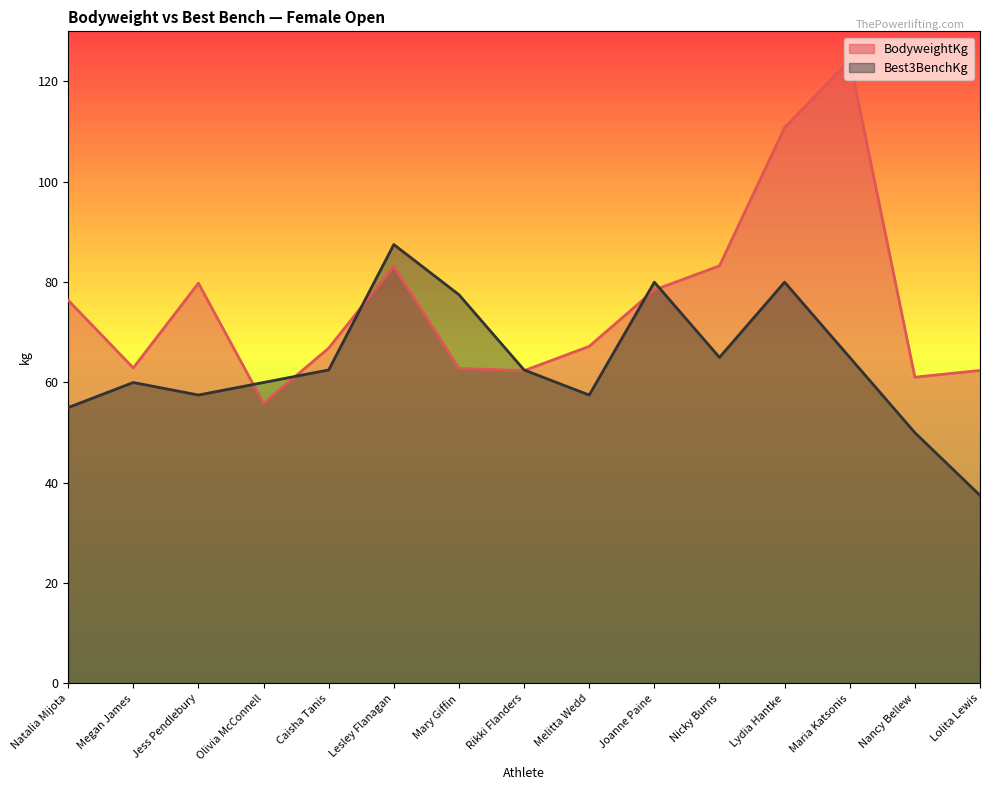

The value of Best3BenchKg at Olivia McConnell is 60.0. True or false?

True